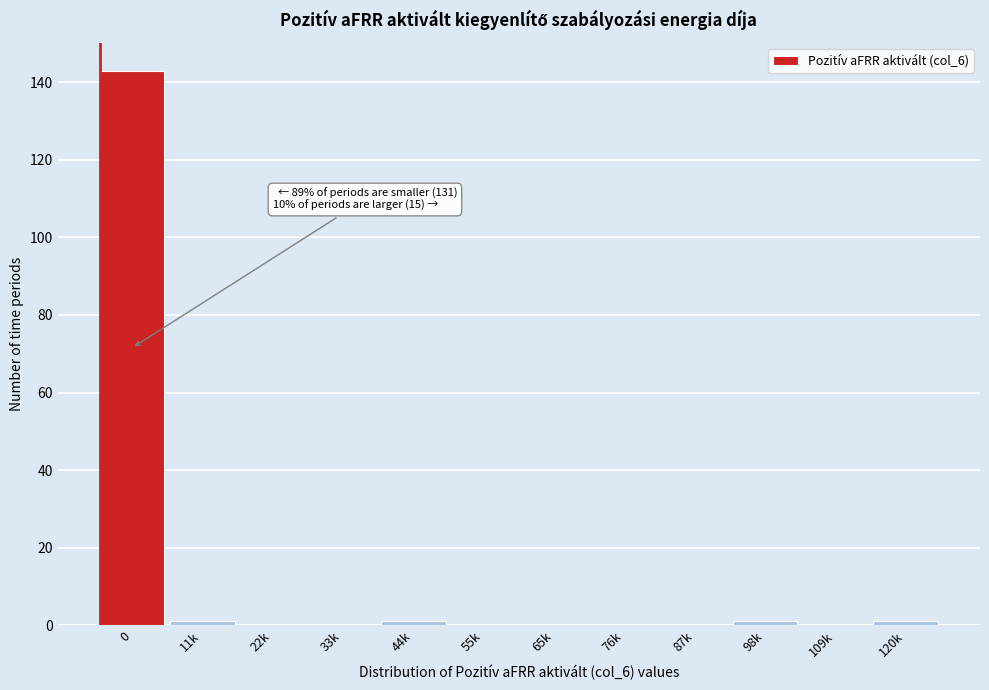

Reading right to left, list all the values displayed in this chart.

120k=1	109k=0	98k=1	87k=0	76k=0	65k=0	55k=0	44k=1	33k=0	22k=0	11k=1	0=143